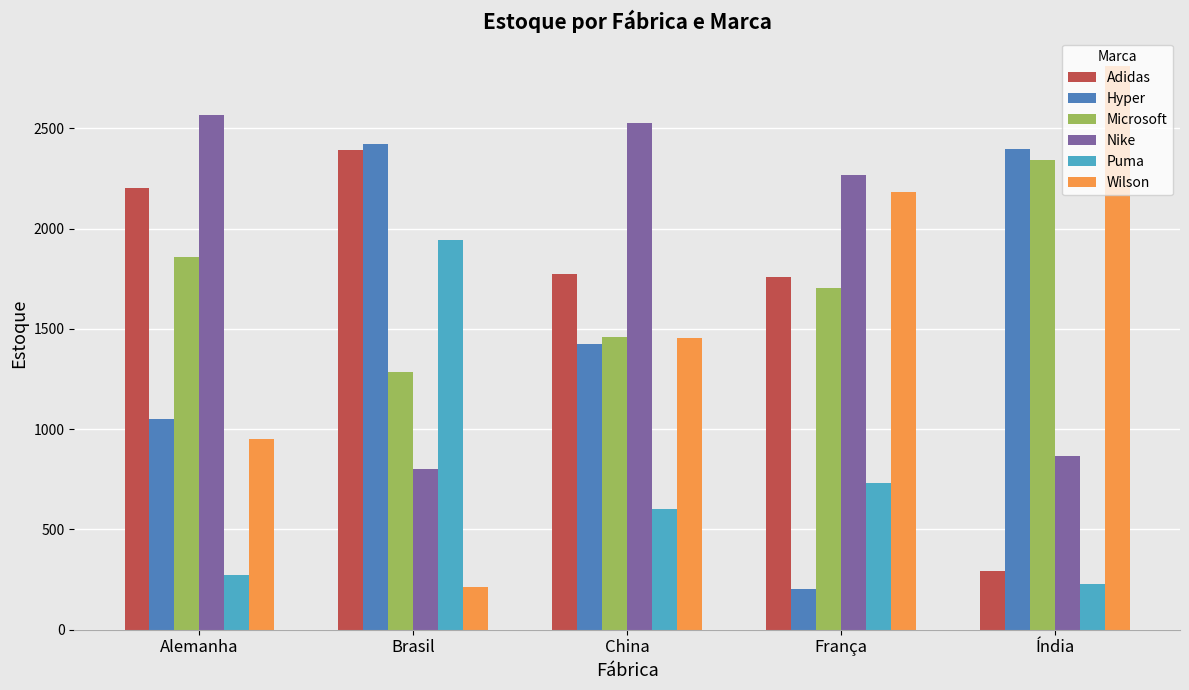

How many data points in Adidas are less than 1771?

2